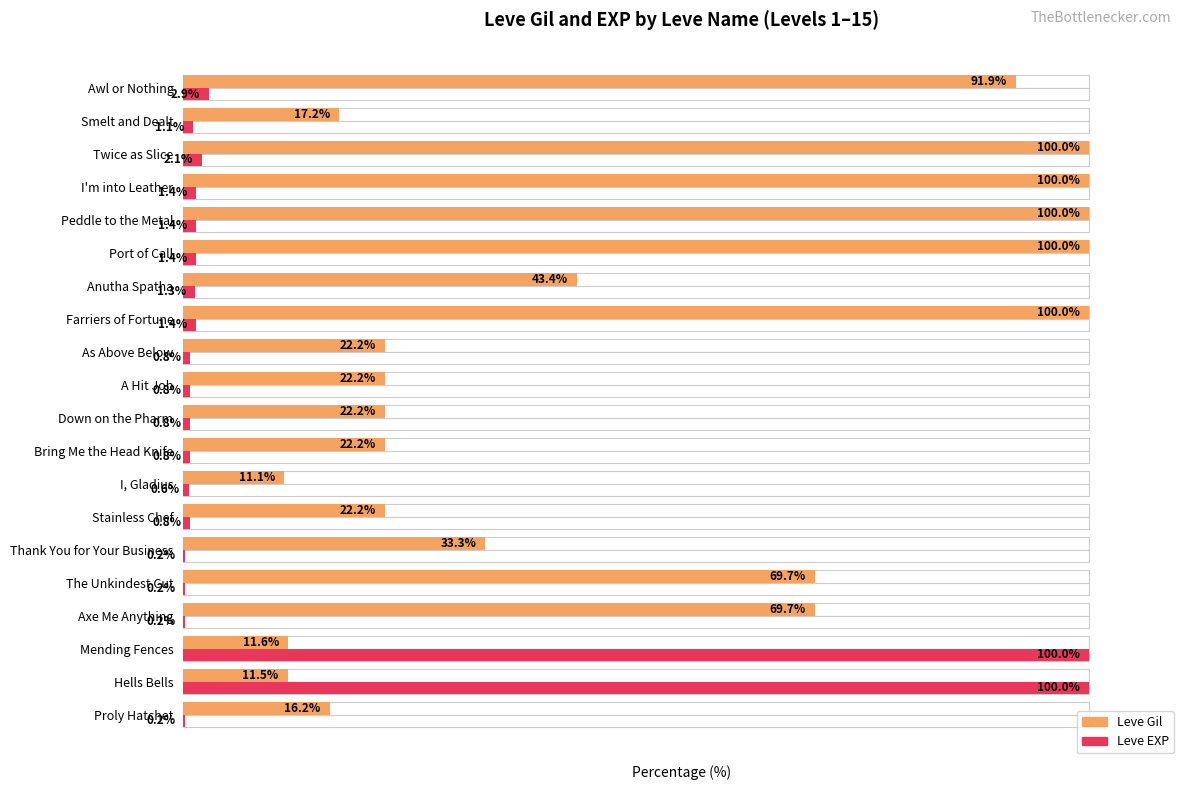

Rank the series by their average value, from lowest to highest.

Leve EXP, Leve Gil